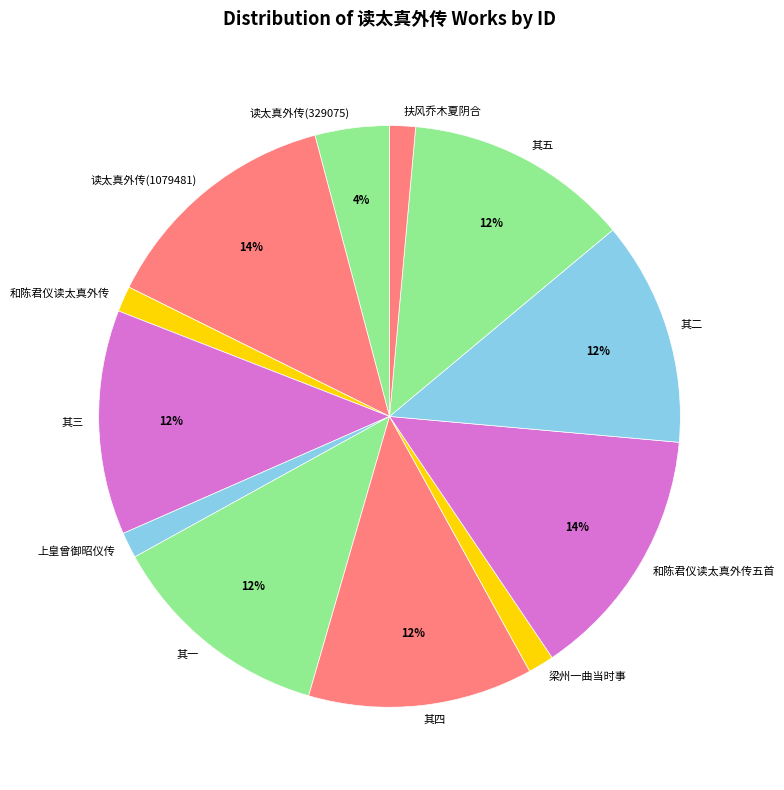

To the nearest percent, what is the average slice percentage?

8%